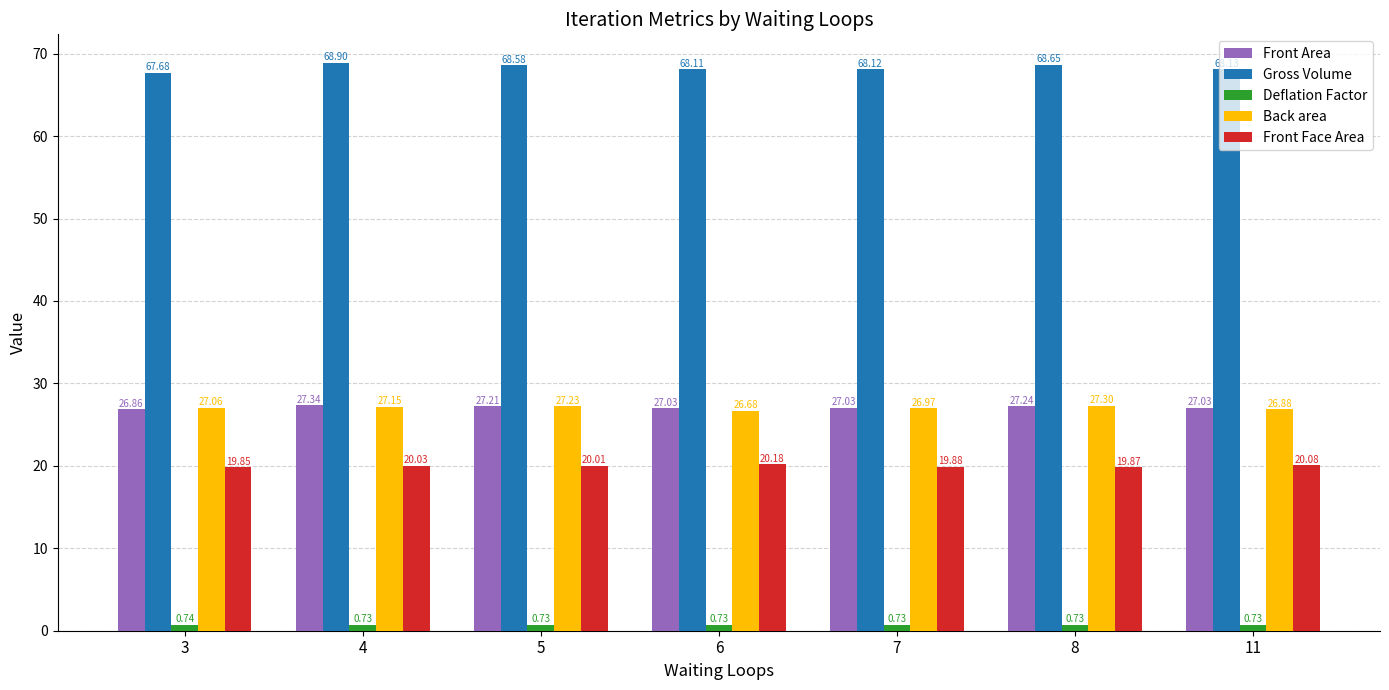

Which series changed the most between 5 and 11?

Gross Volume